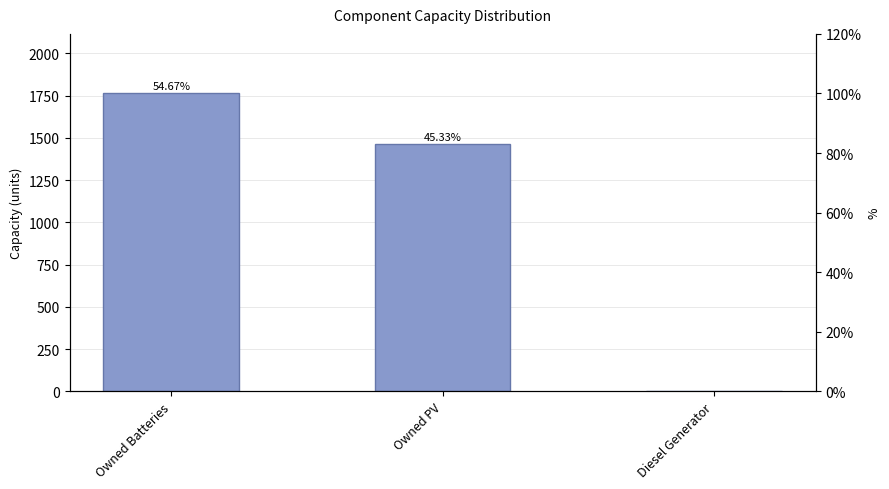

What is the change in value from Owned PV to Diesel Generator?

-1461